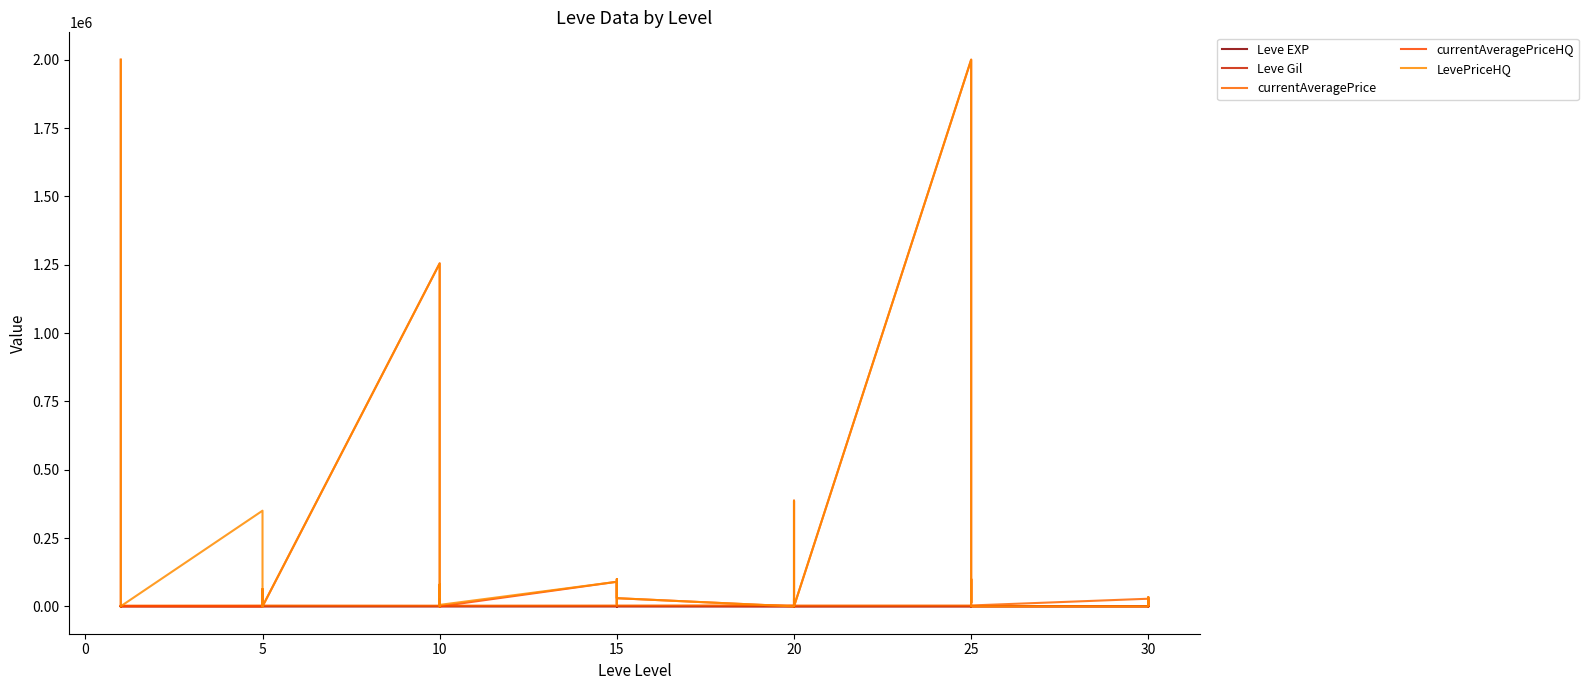

Which series has the largest total across all categories?

LevePriceHQ